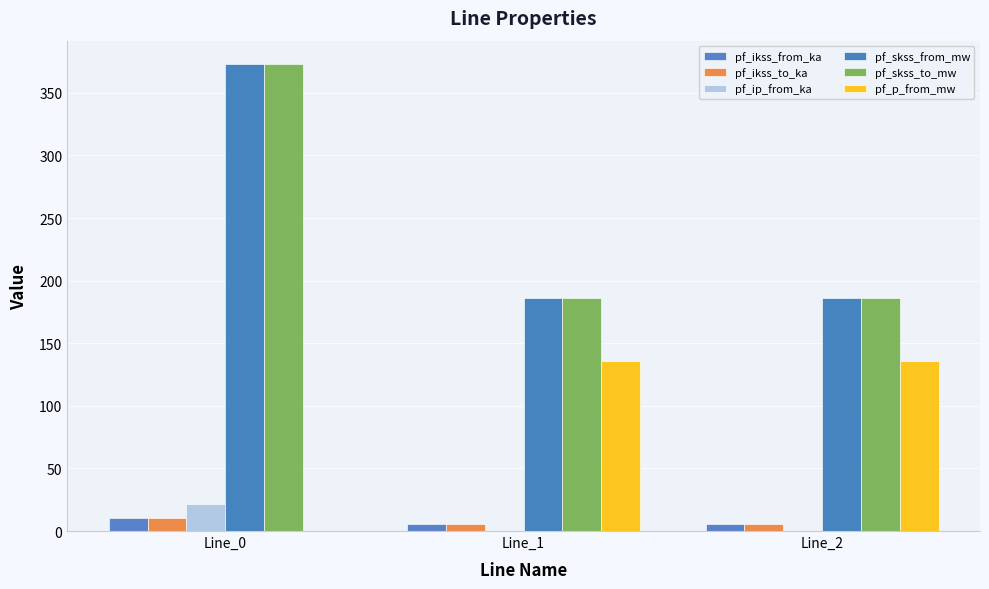

How many distinct data groups are displayed?

6